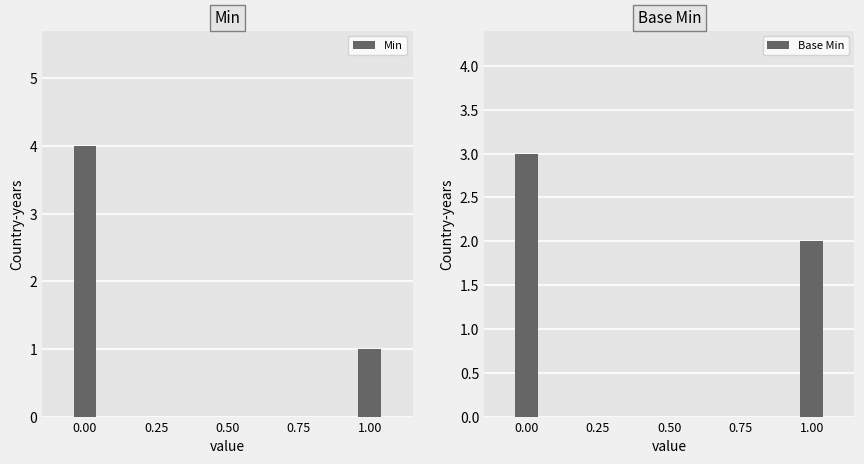

List the series in order of their peak value, lowest first.

Base Min, Min